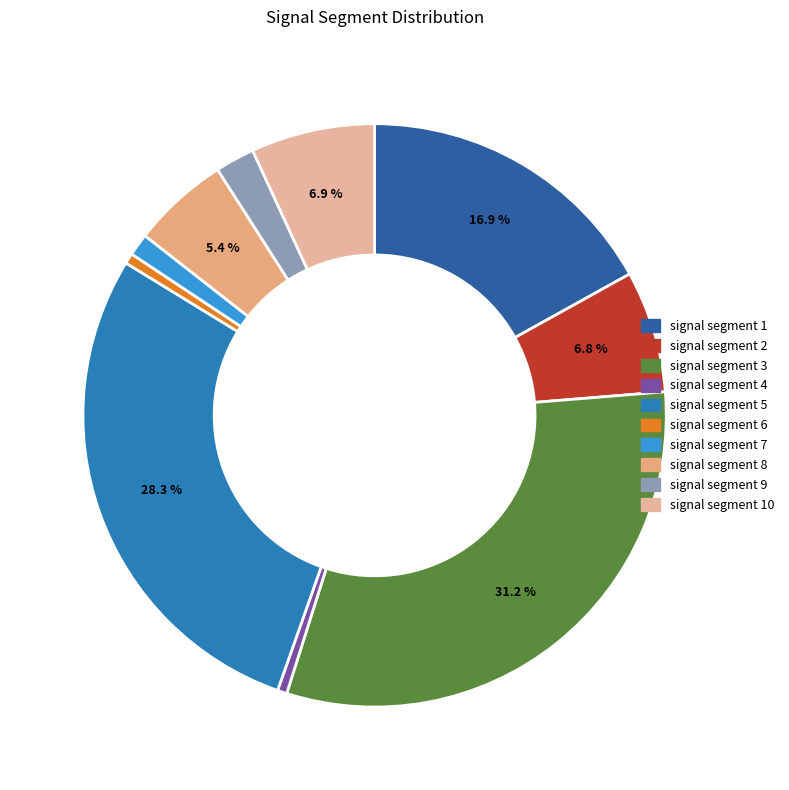

To the nearest percent, what is the difference between the largest and smallest slice percentages?

31%